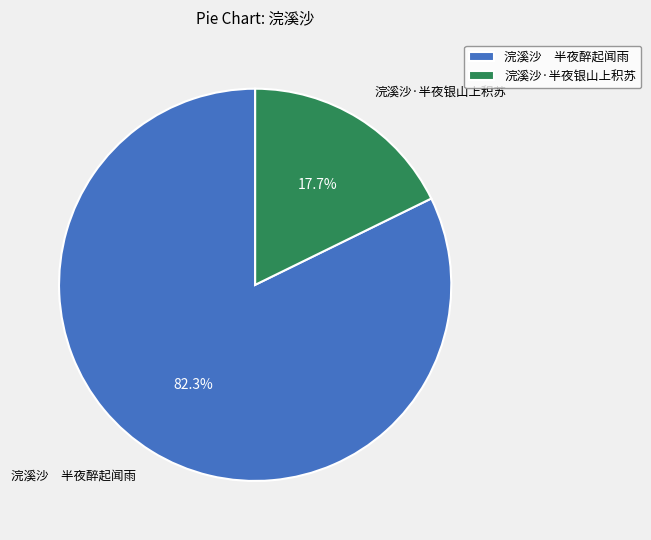

Which slice is the smallest?

浣溪沙·半夜银山上积苏